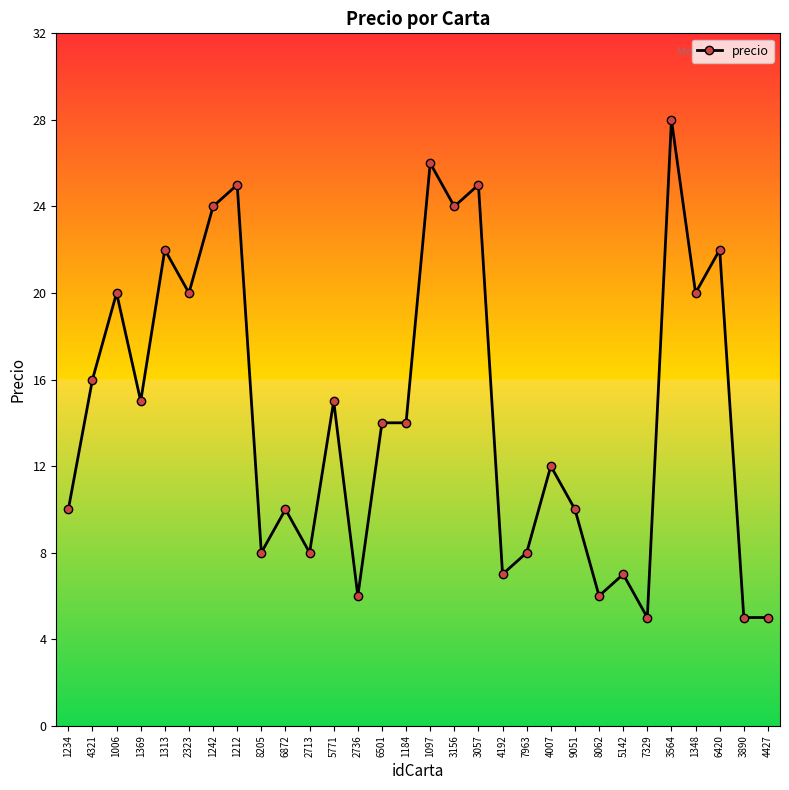

What is the value of the 2nd point from the left?

16